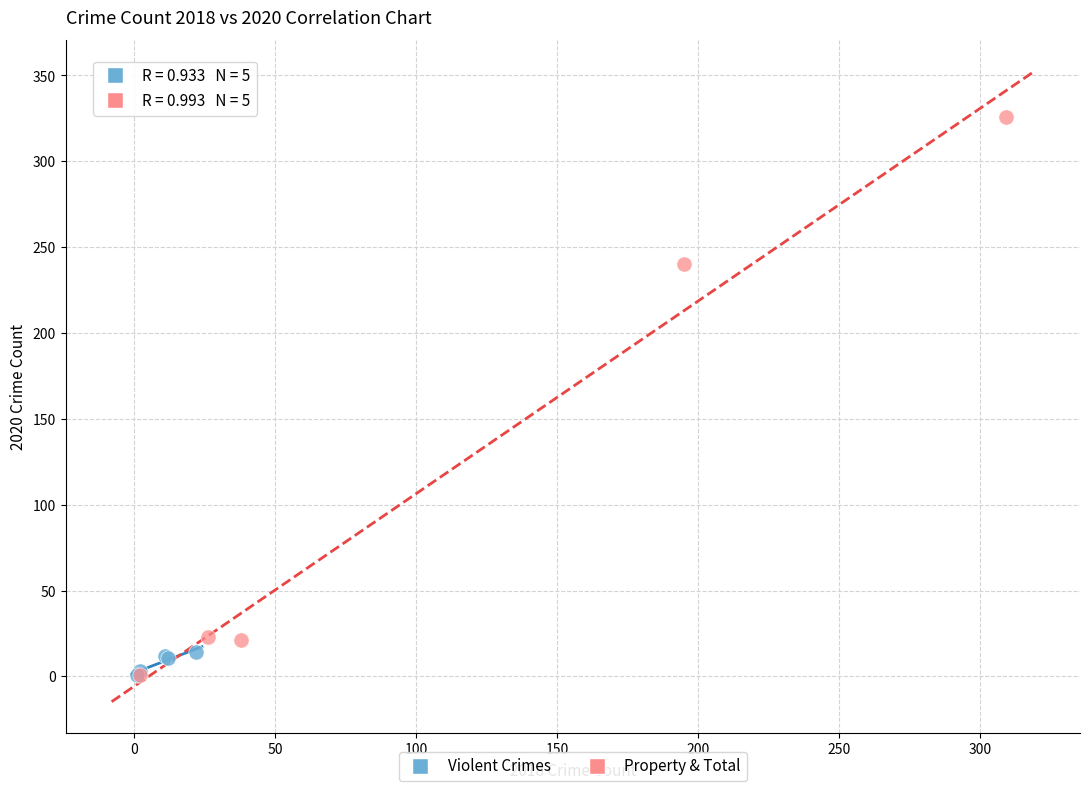

Which series has the widest spread of Y values?

Property & Total